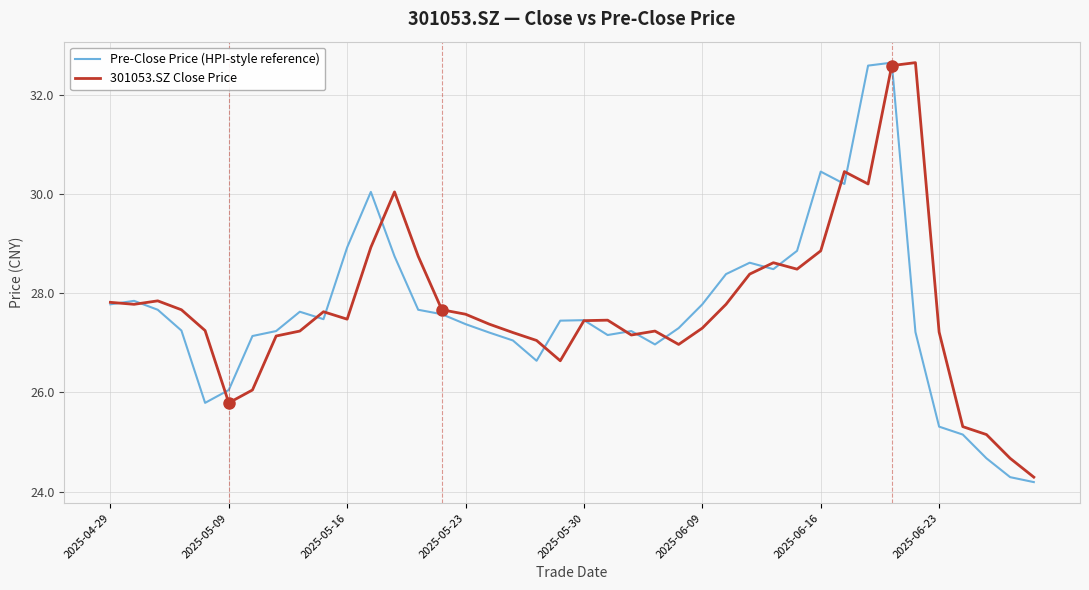

Does the chart have visible grid lines?

Yes